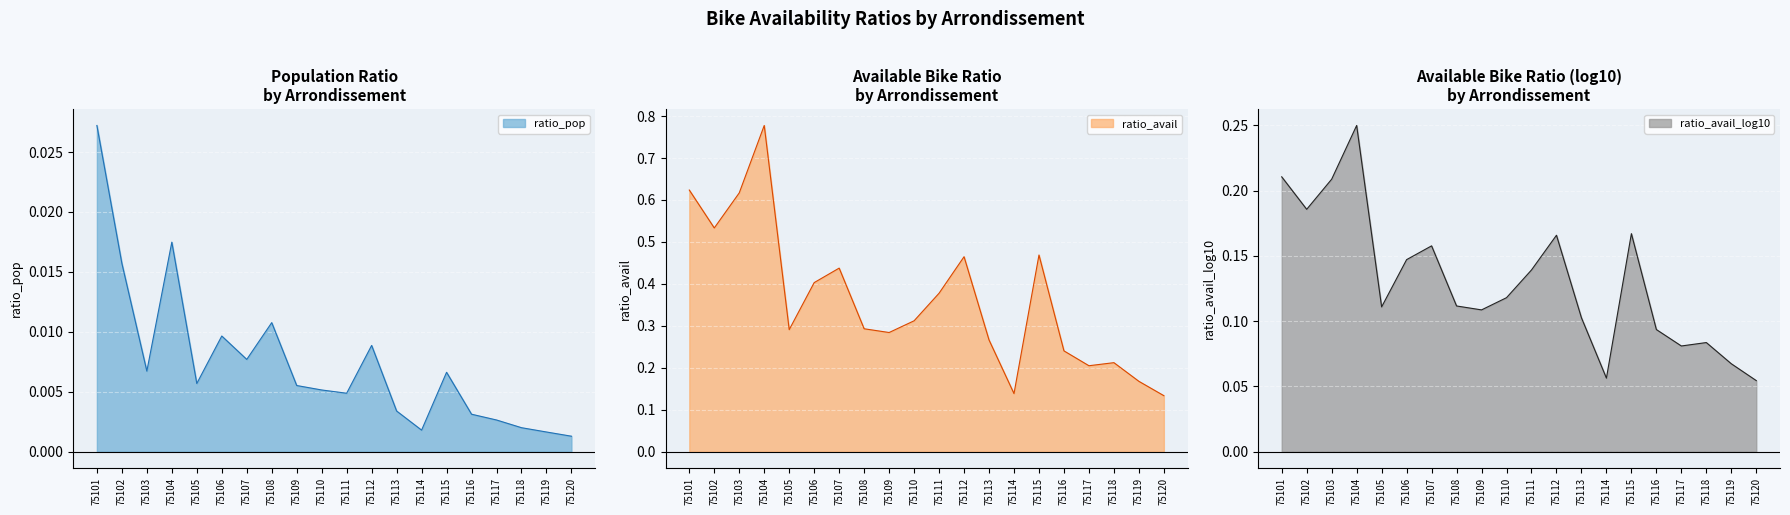

At which category does ratio_pop reach its first local peak?

75104